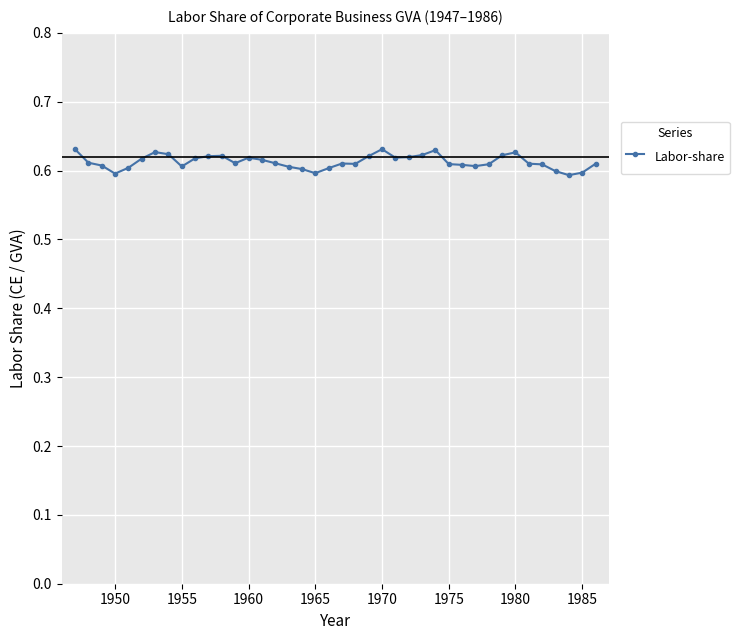

True or false: the data has more than 1 interior local peaks.

True